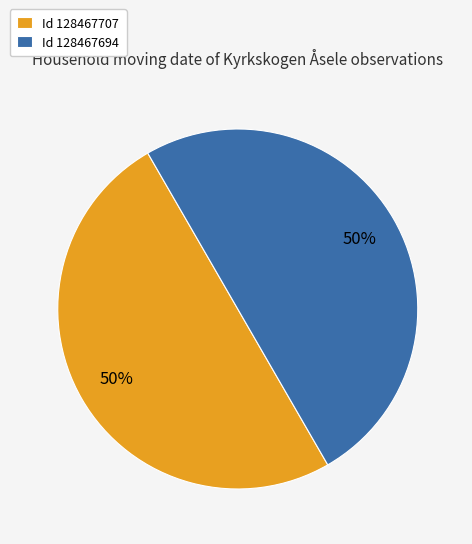

To the nearest percent, what percentage of the pie is Id 128467694?

50%